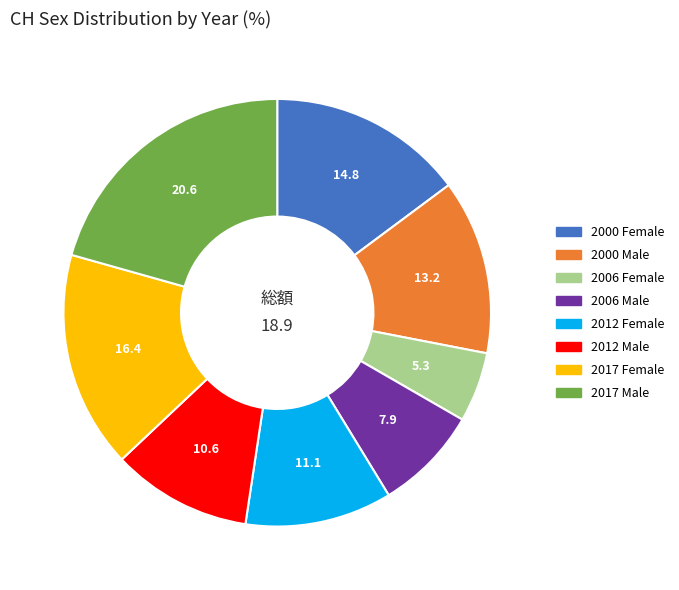

The 2012 Male slice represents 21% of the pie. True or false?

False